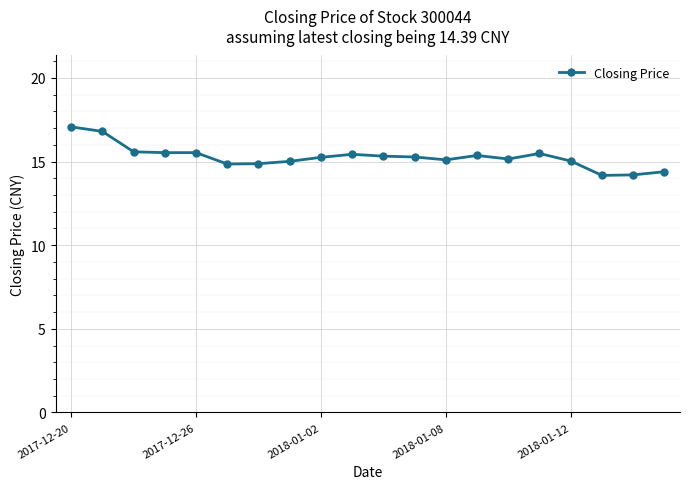

What is the difference between the maximum and second lowest values?

2.9